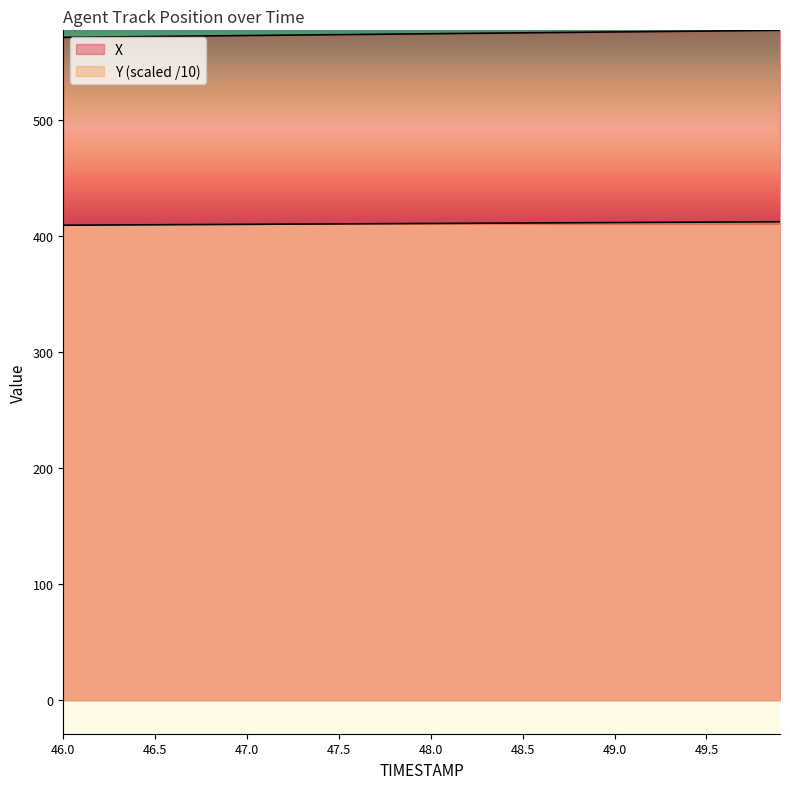

What is the sum of the Y values at 46.5 and 47.5?

820.4